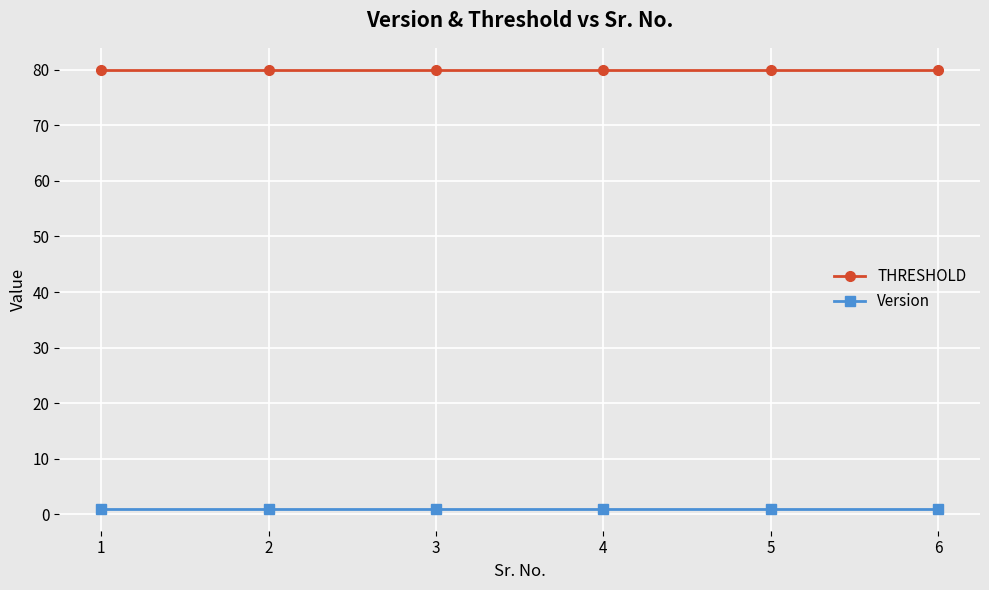

Rank the series by their maximum value, from highest to lowest.

THRESHOLD, Version